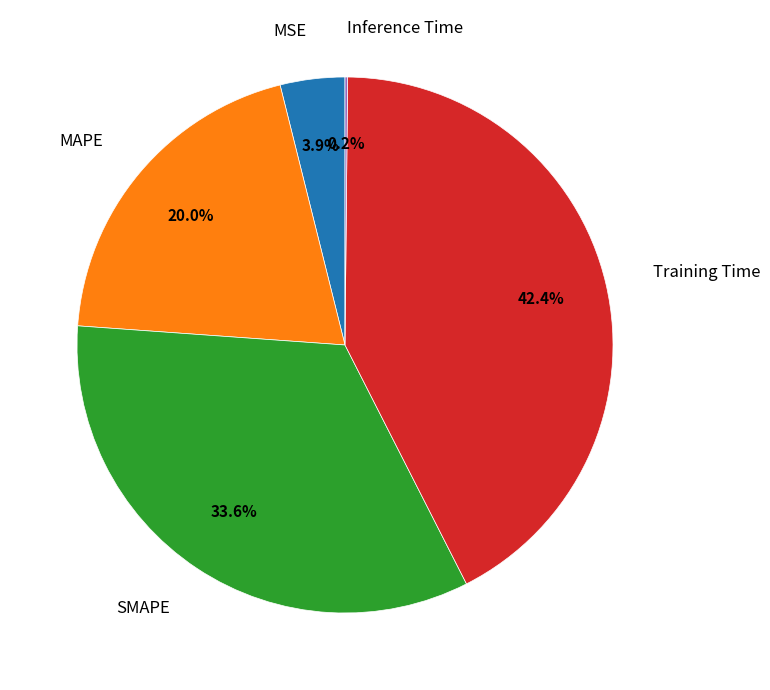

Does any single category account for the majority?

No